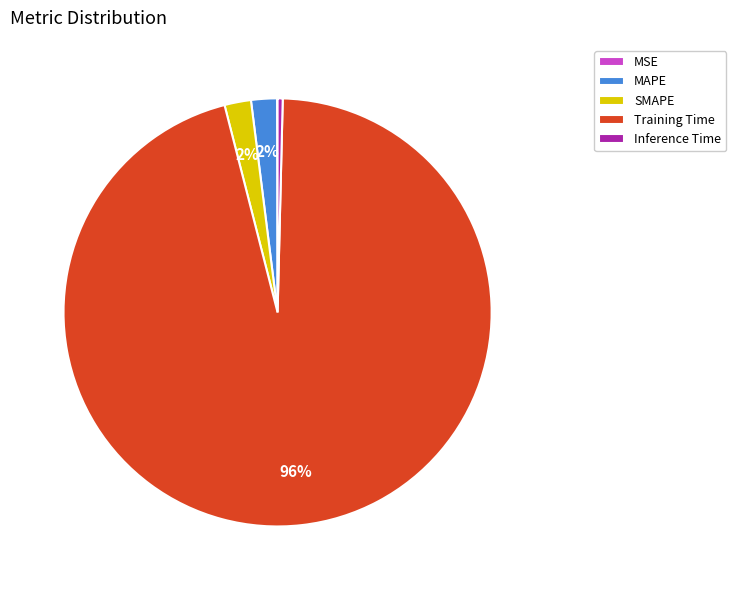

What is the majority slice?

Training Time